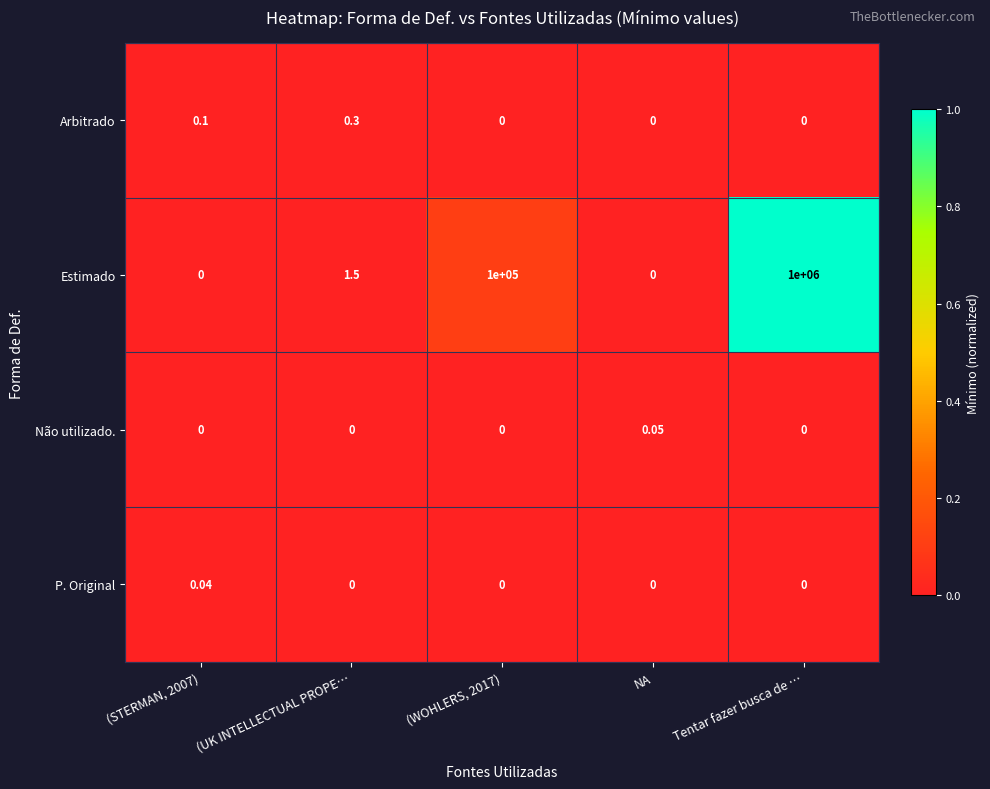

Rank the series by their maximum value, from highest to lowest.

Estimado, Arbitrado, Não utilizado., P. Original